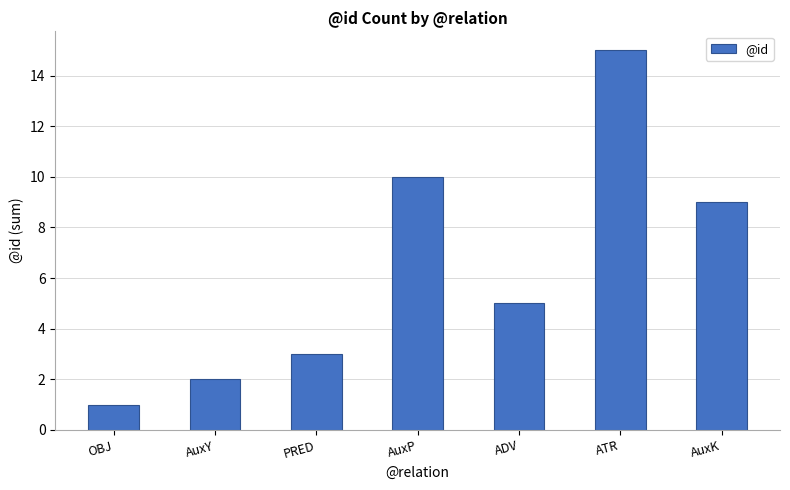

The value at AuxP is 10. True or false?

True